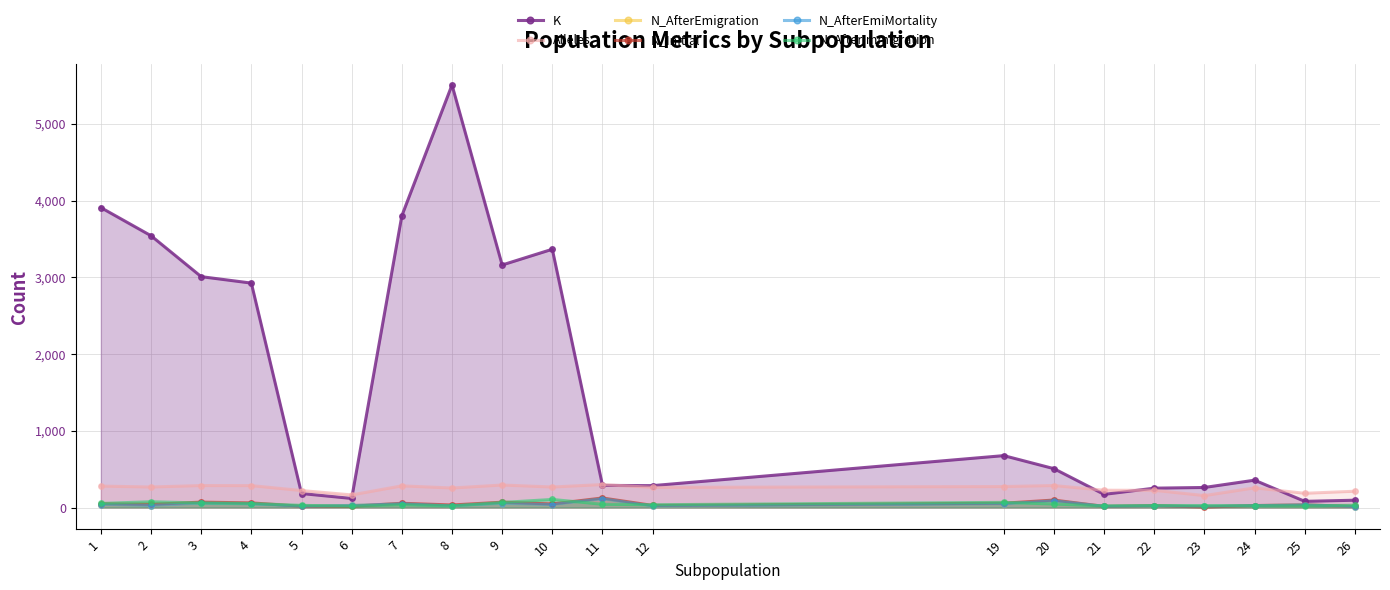

What are all the series names shown in the legend?

K, Alleles, N_AfterEmigration, N_Initial, N_AfterEmiMortality, N_AfterImmigration